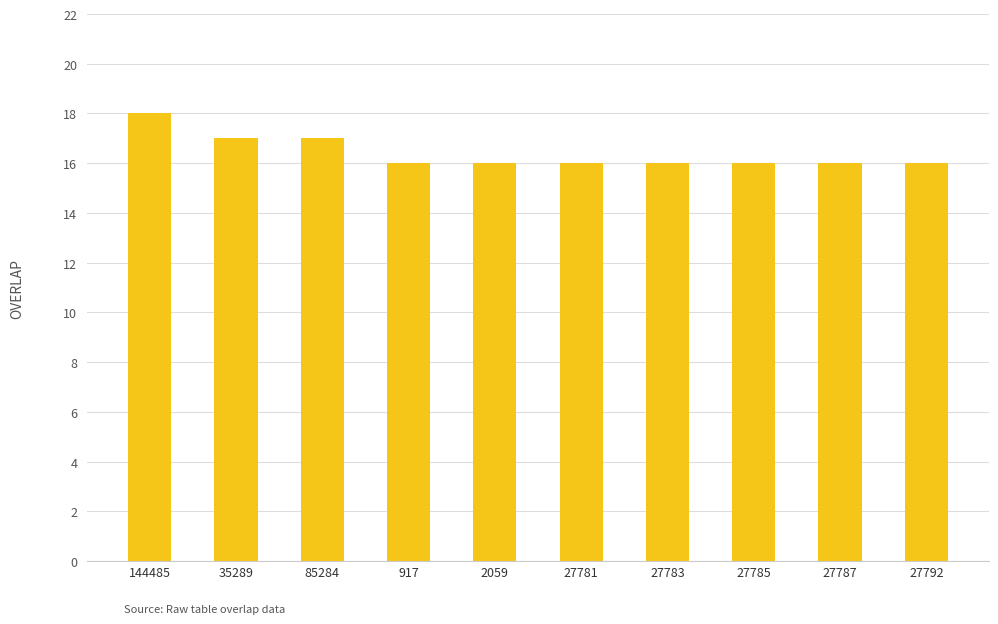

What position from the right is 27783?

4